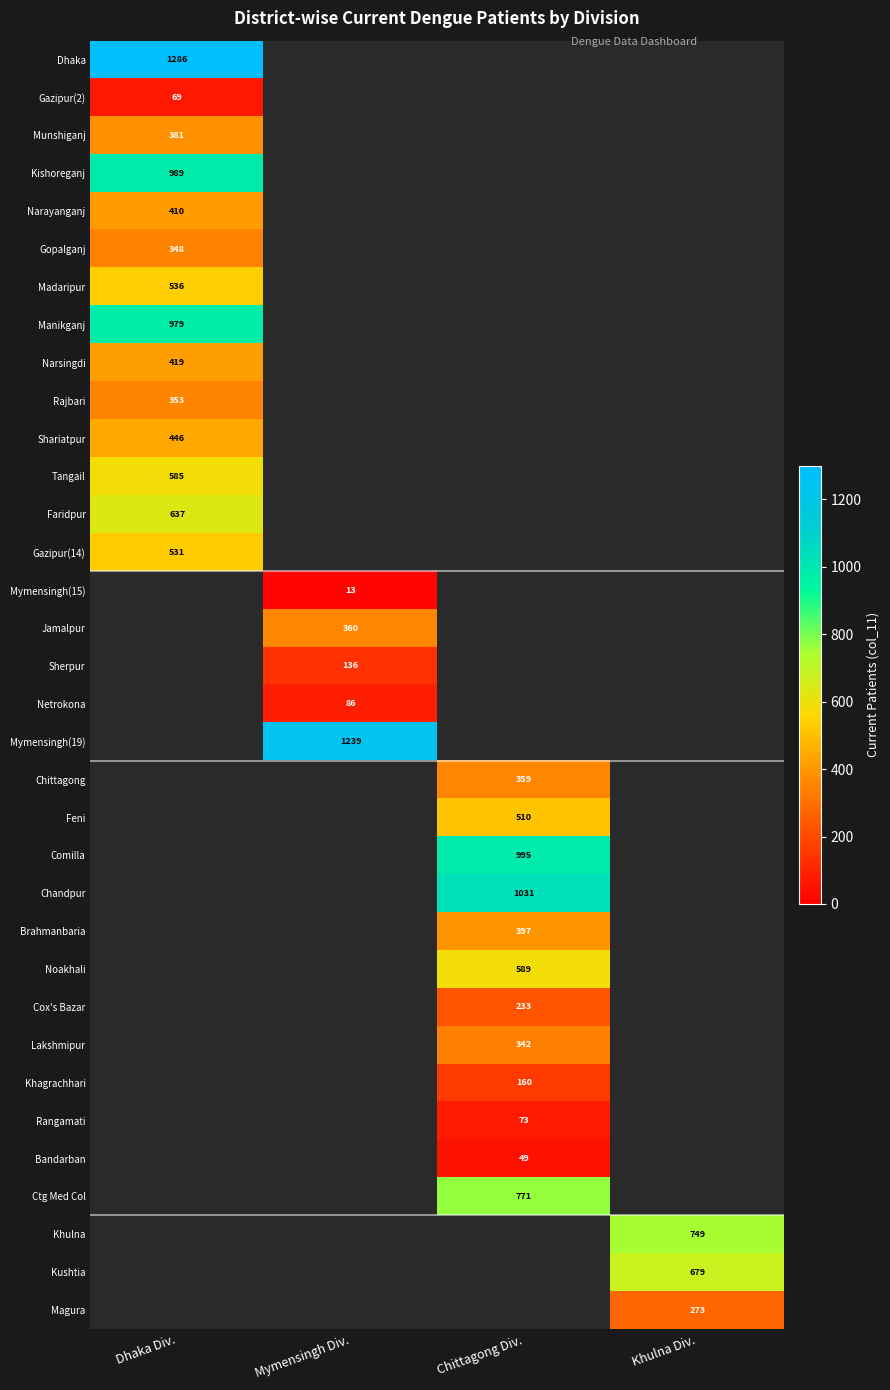

True or false: Netrokona has a value of 127 at Mymensingh Div..

False